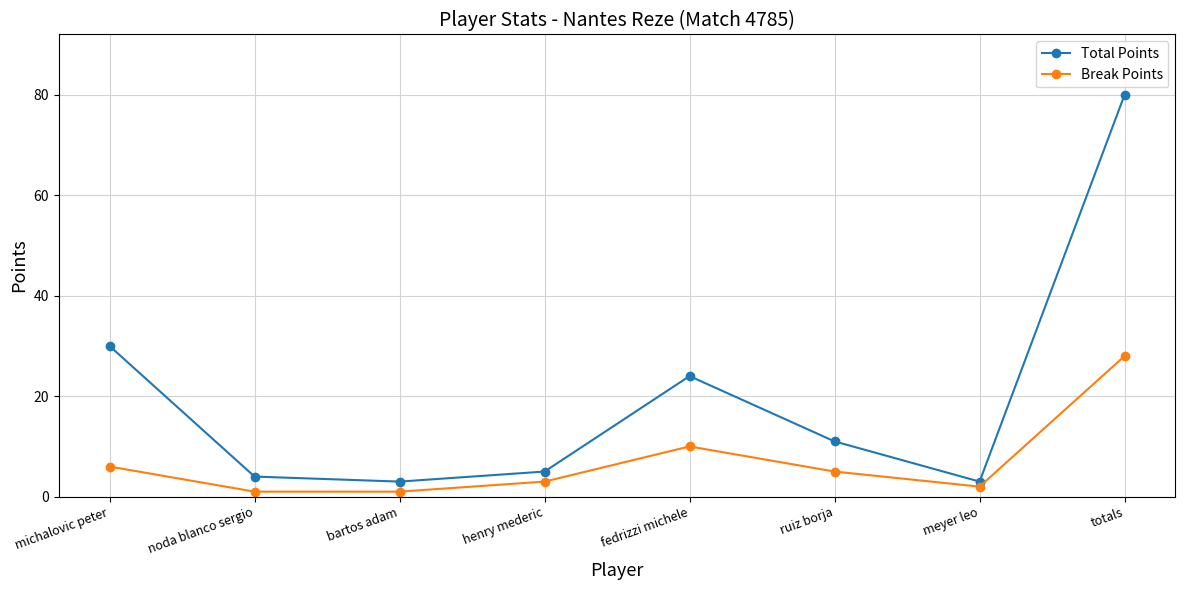

At which category is the sum across all series the highest?

totals